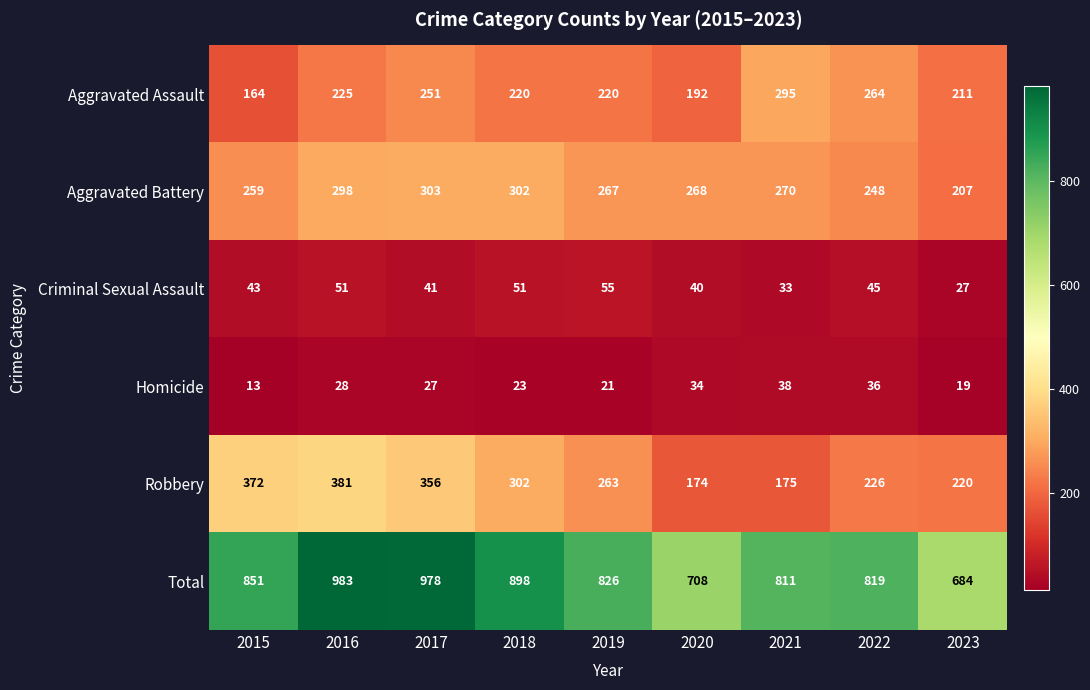

Is the value of Homicide at 2019 greater than the value of Aggravated Assault at 2020?

No